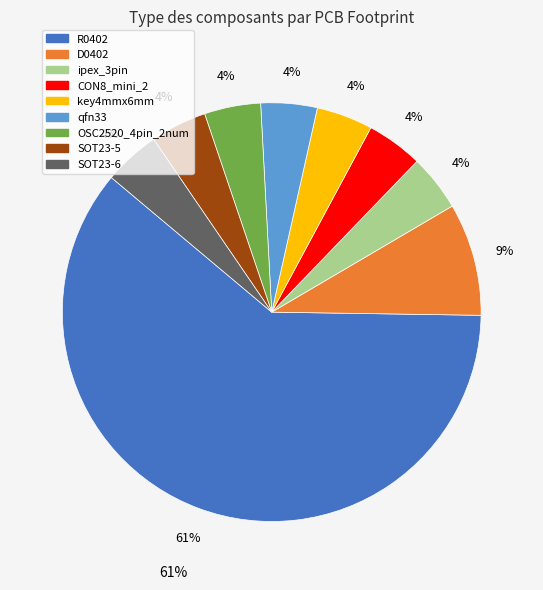

Does R0402 represent more than half of the total?

Yes